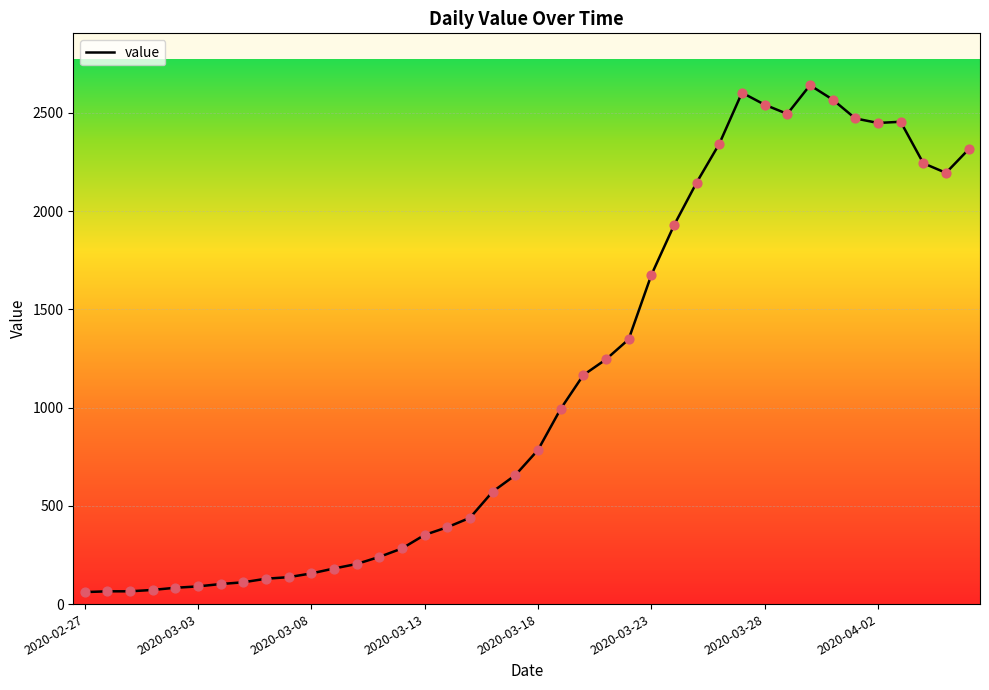

What is the maximum value shown in the chart?

2640